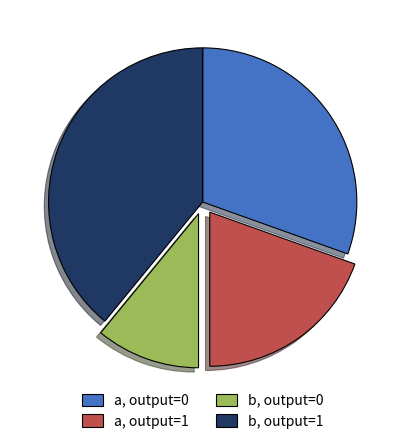

Is there a majority slice in this chart?

No